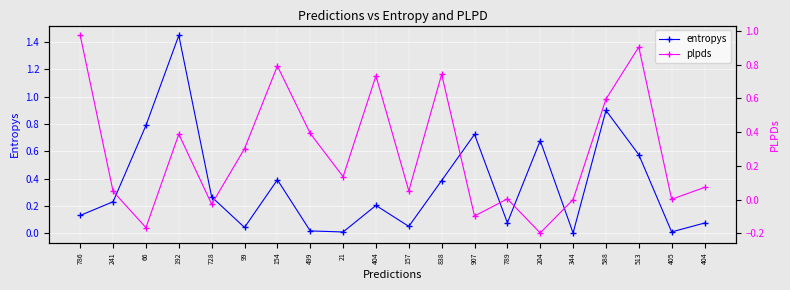

Which series changed the most between 21 and 907?

entropys